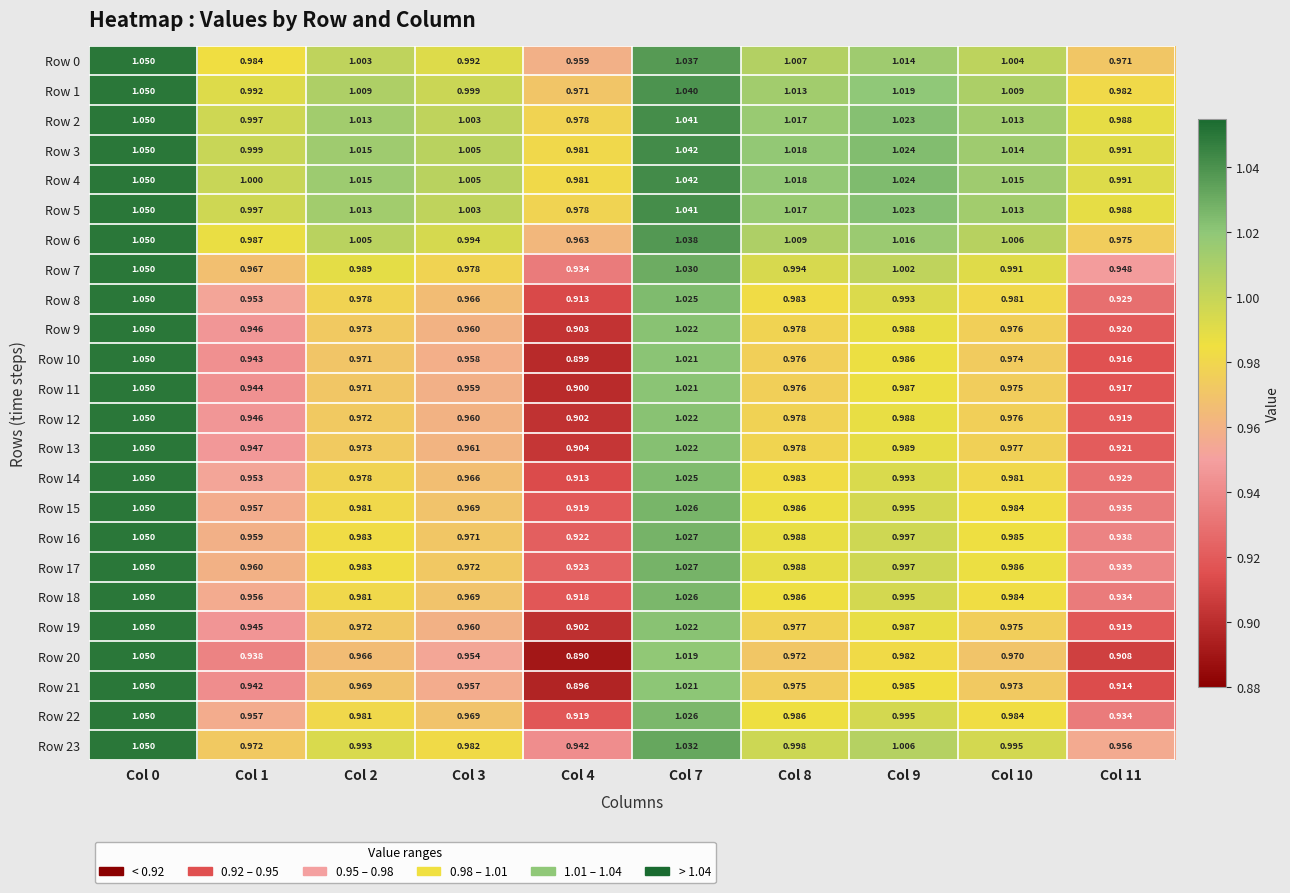

Is the value of Row 6 at Col 0 greater than the value of Row 0 at Col 8?

Yes